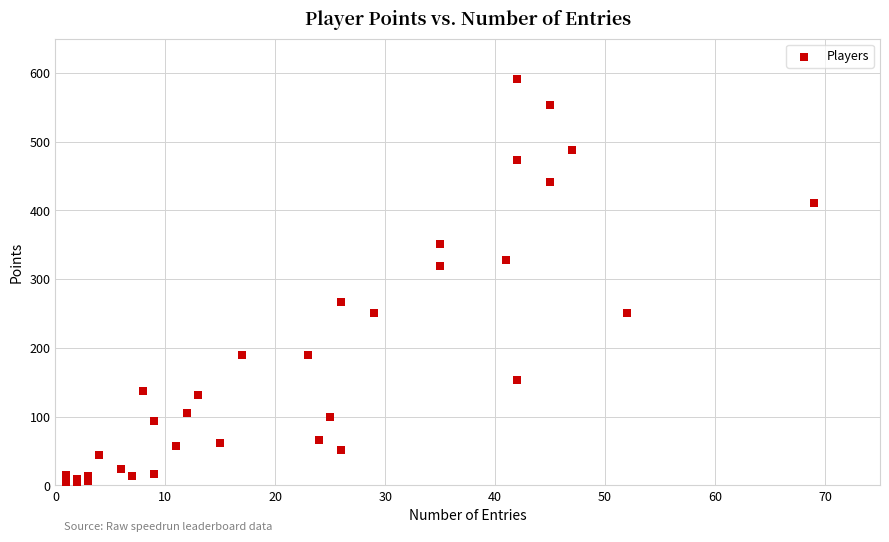

What Y value in the scatter plot is closest to 297?

319